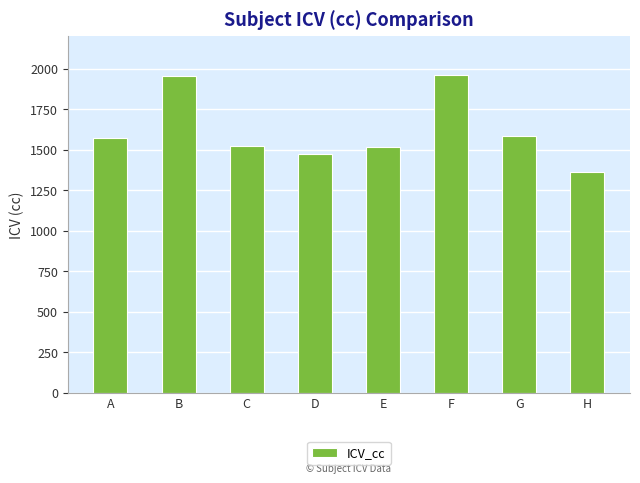

The chart shows a value of 2894.5 at B. True or false?

False